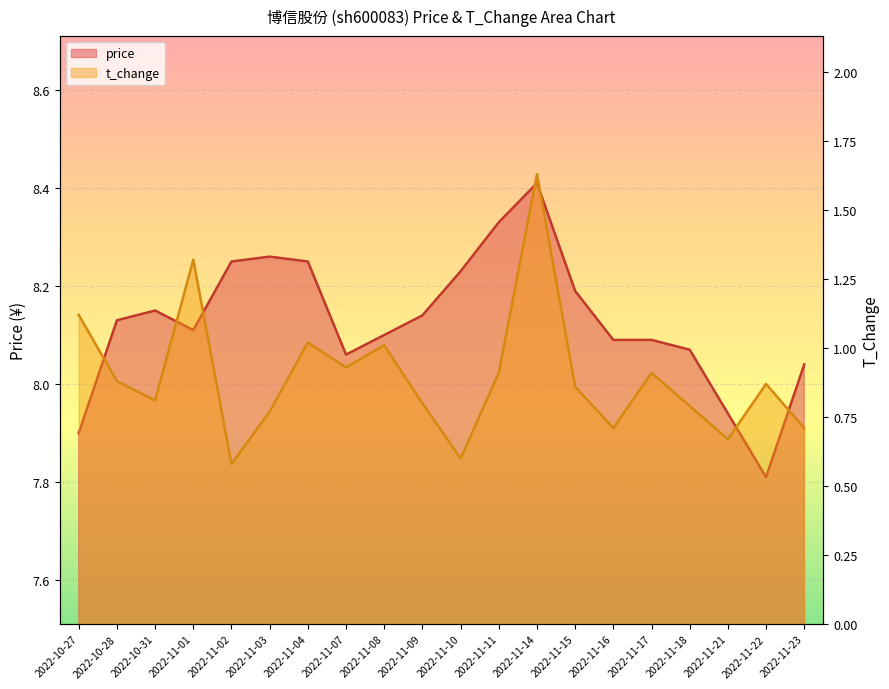

What is the greatest value displayed?

8.4